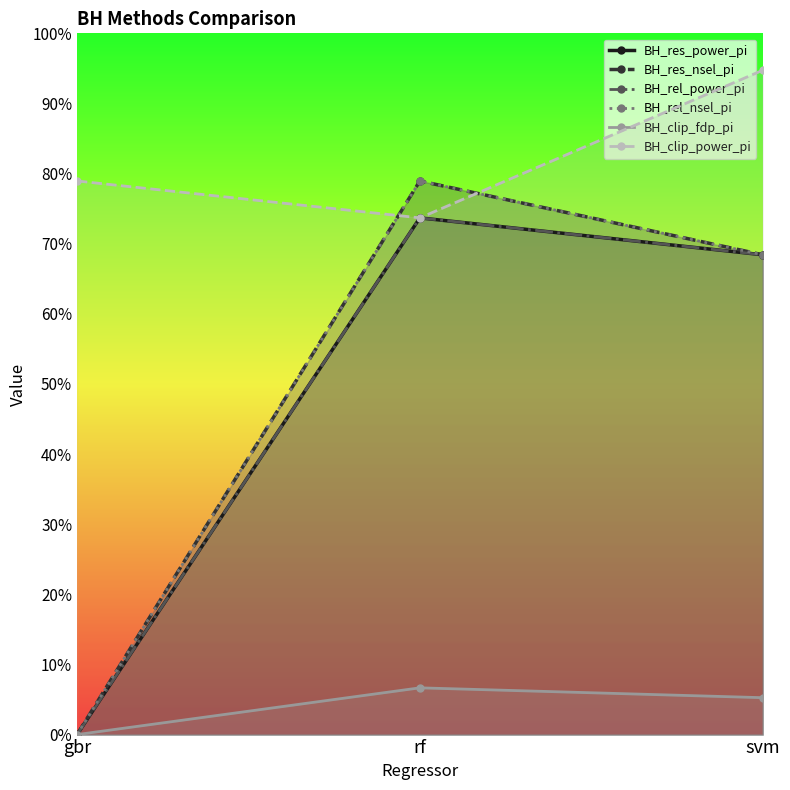

Which label corresponds to the largest value in the chart?

svm